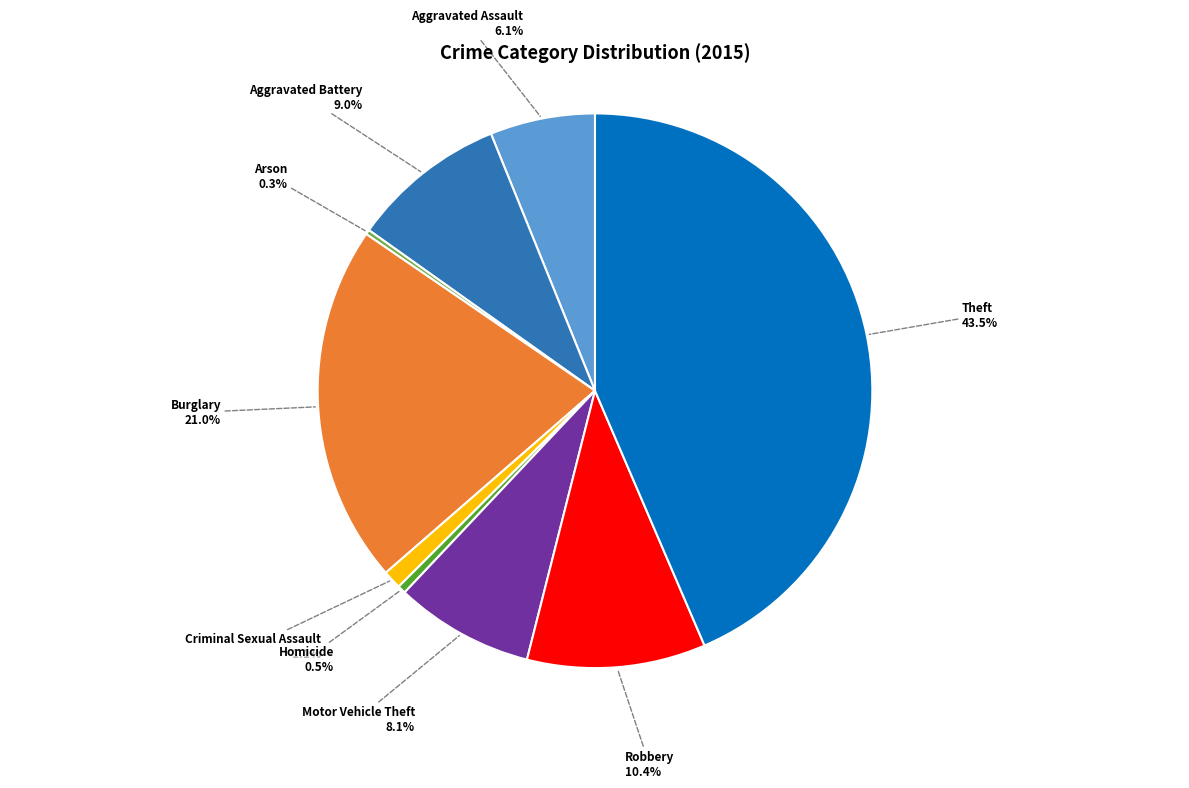

What is the total percentage of Robbery and Burglary?

31.4%